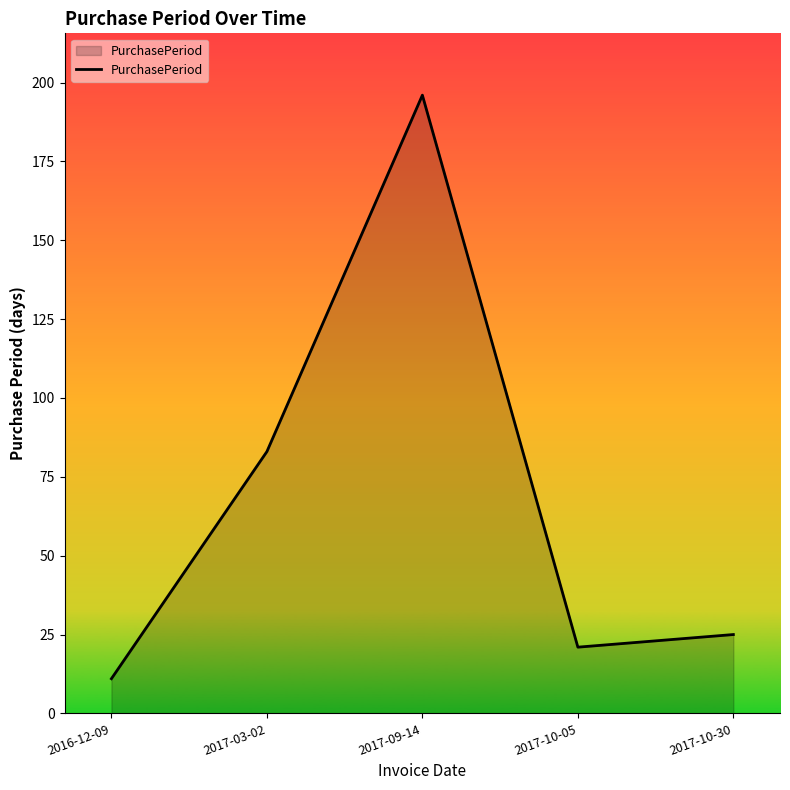

How many values are below 25?

2